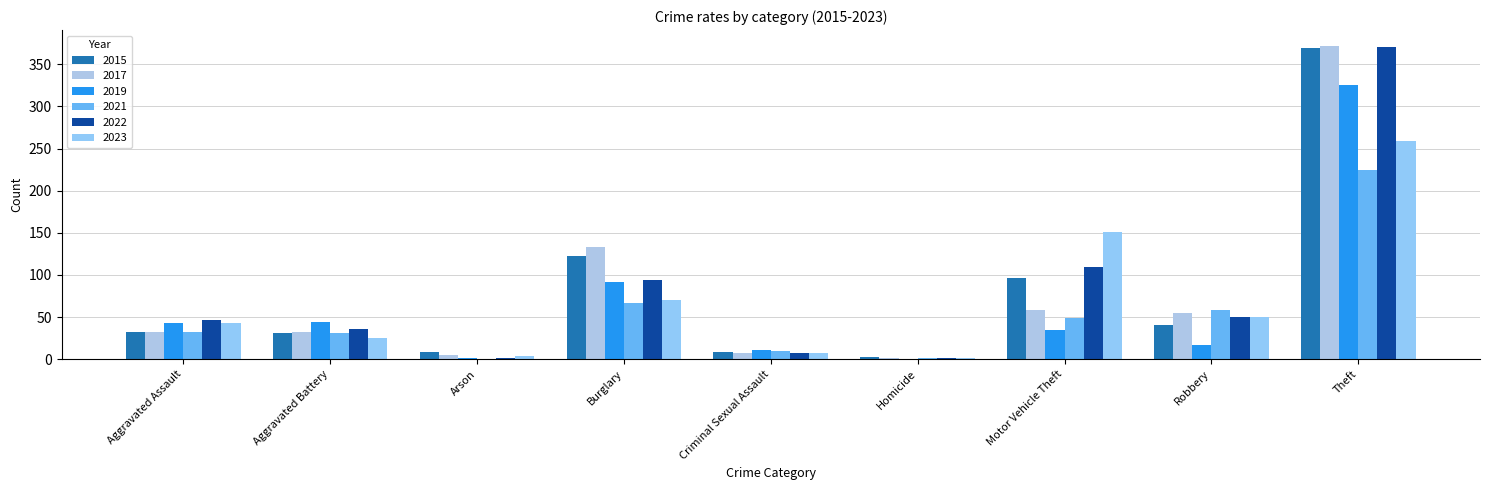

Are the bars grouped side by side (vs. stacked)?

Yes